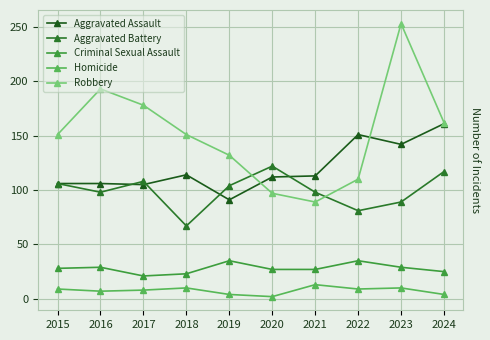

What value does the Robbery series have at 2021, to the nearest 5?

90